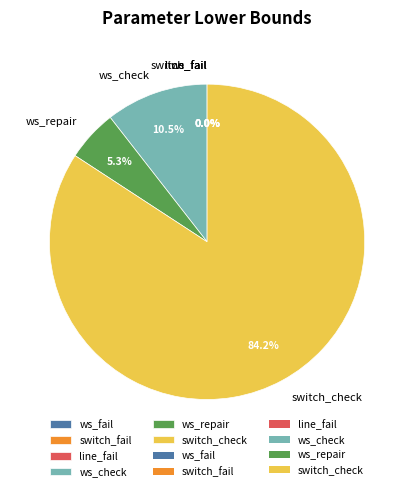

Which category has the biggest portion of the pie?

switch_check